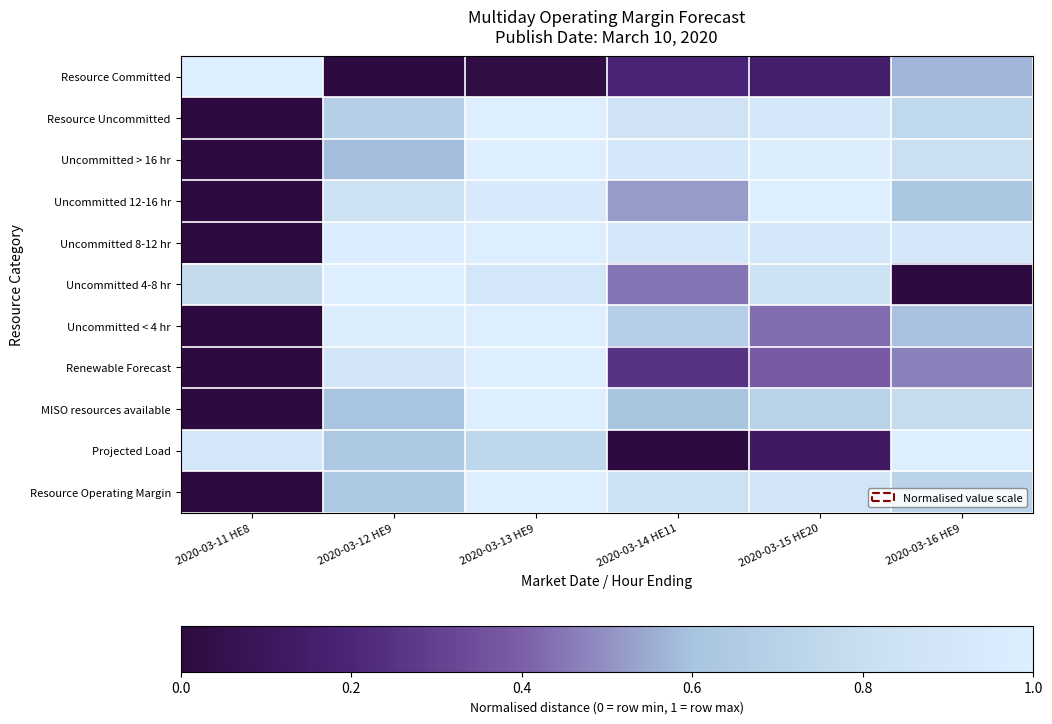

What is the total value across all series at 2020-03-13 HE9?

9.6